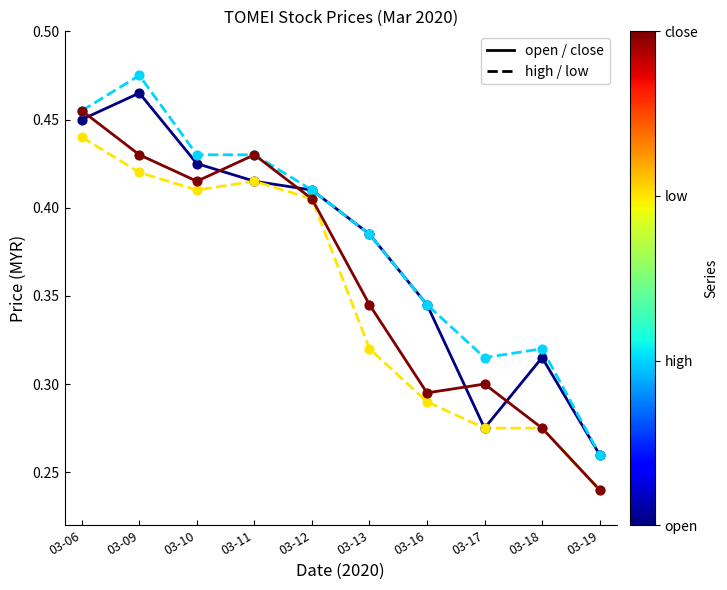

What is the total value across all series at 03-19?

1.0